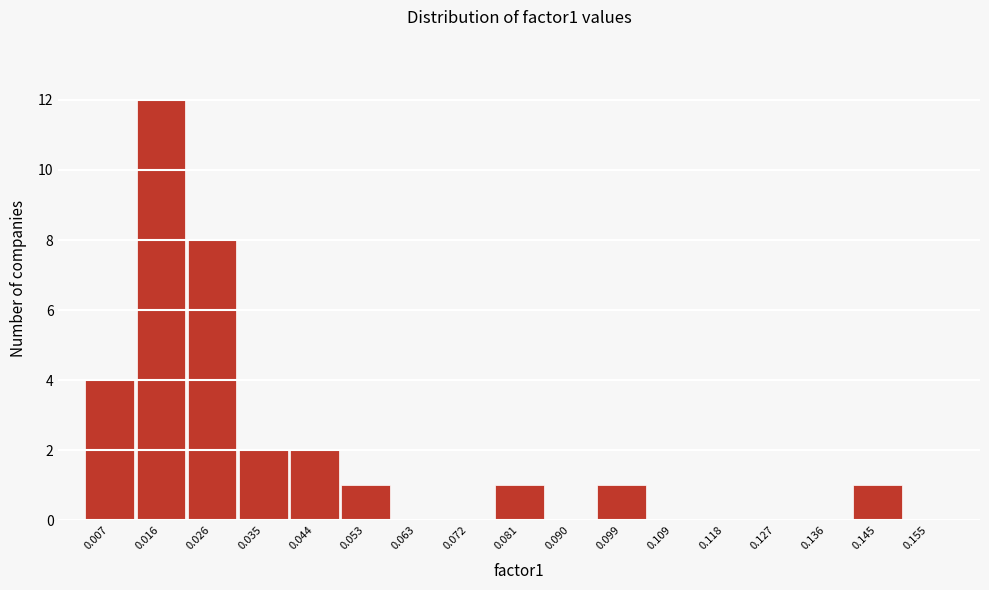

Reading left to right, list all the values displayed in this chart.

0.007=4	0.016=12	0.026=8	0.035=2	0.044=2	0.053=1	0.063=0	0.072=0	0.081=1	0.090=0	0.099=1	0.109=0	0.118=0	0.127=0	0.136=0	0.145=1	0.155=0